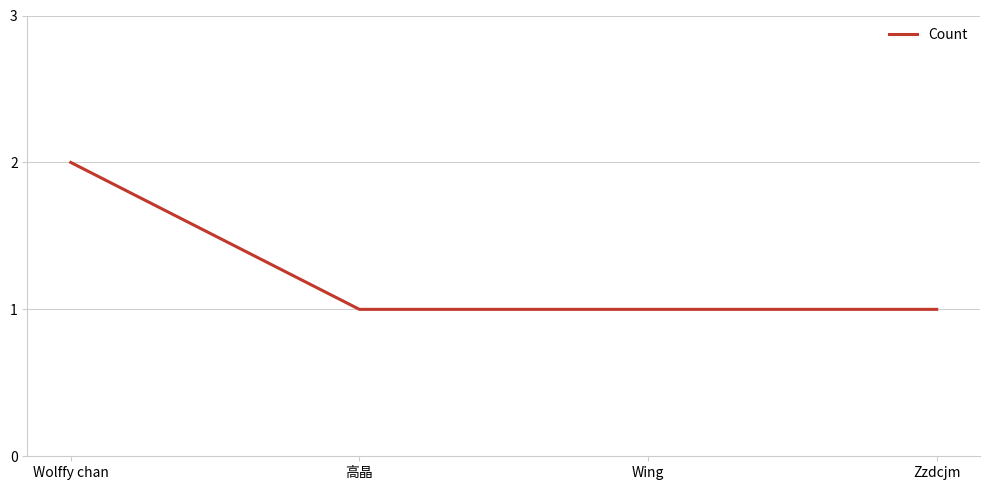

Reading left to right, transcribe all the data shown in this chart.

Wolffy chan=2	高晶=1	Wing=1	Zzdcjm=1